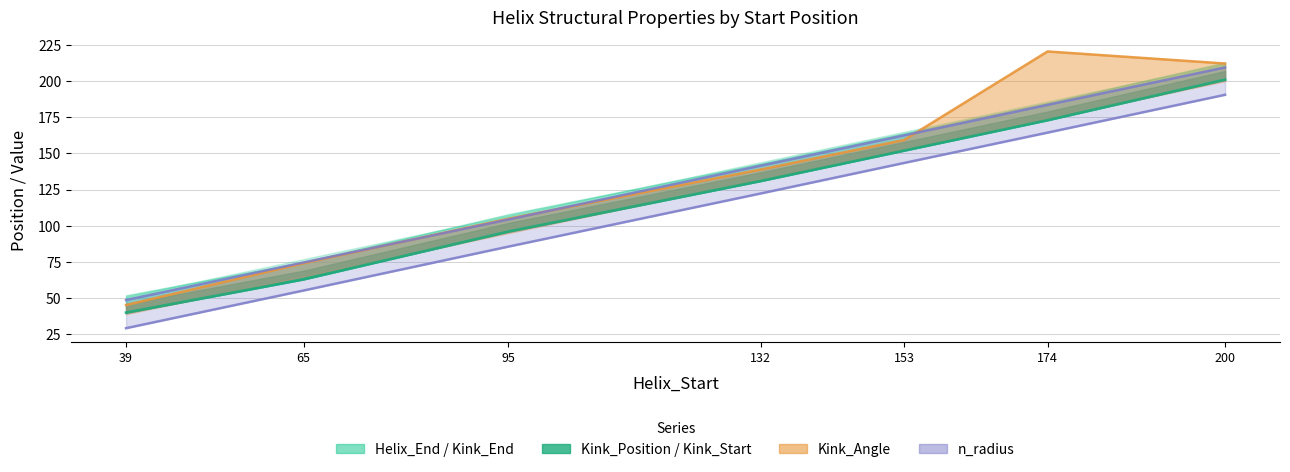

Reading right to left, extract all data points from this chart.

200=201	174=173	153=152	132=131	95=96	65=63	39=40